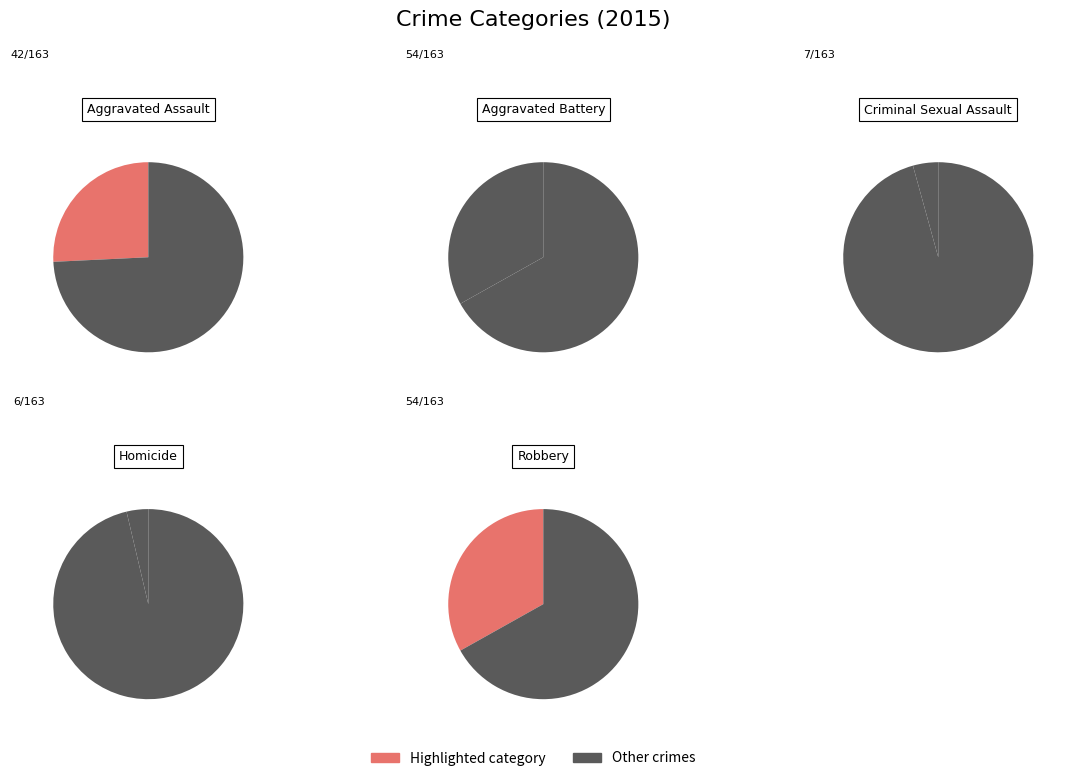

Rank the categories by value from lowest to highest.

Homicide, Criminal Sexual Assault, Aggravated Assault, Aggravated Battery, Robbery